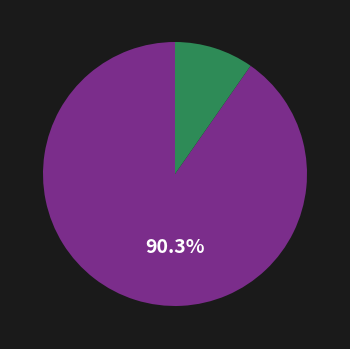

How many segments does this pie chart have?

2